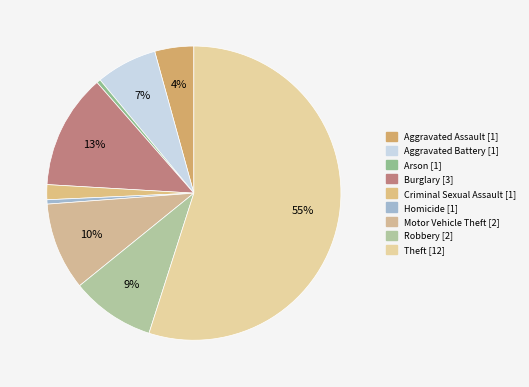

Is the sum of Theft and Aggravated Battery greater than half?

Yes